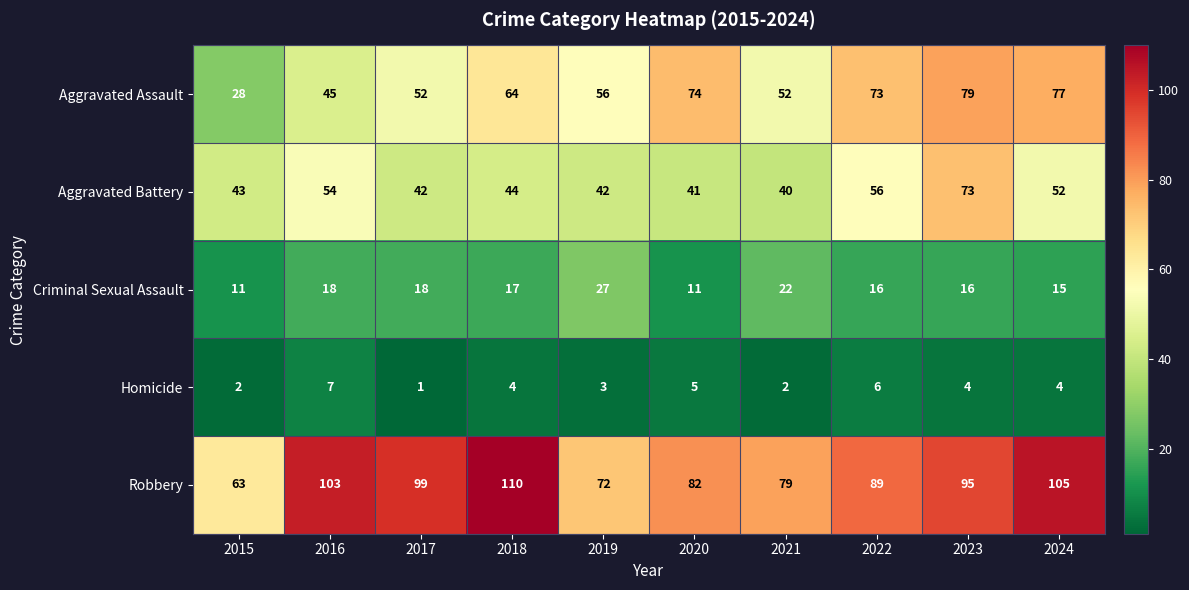

What value does the Criminal Sexual Assault series have at 2015, to the nearest 10?

10